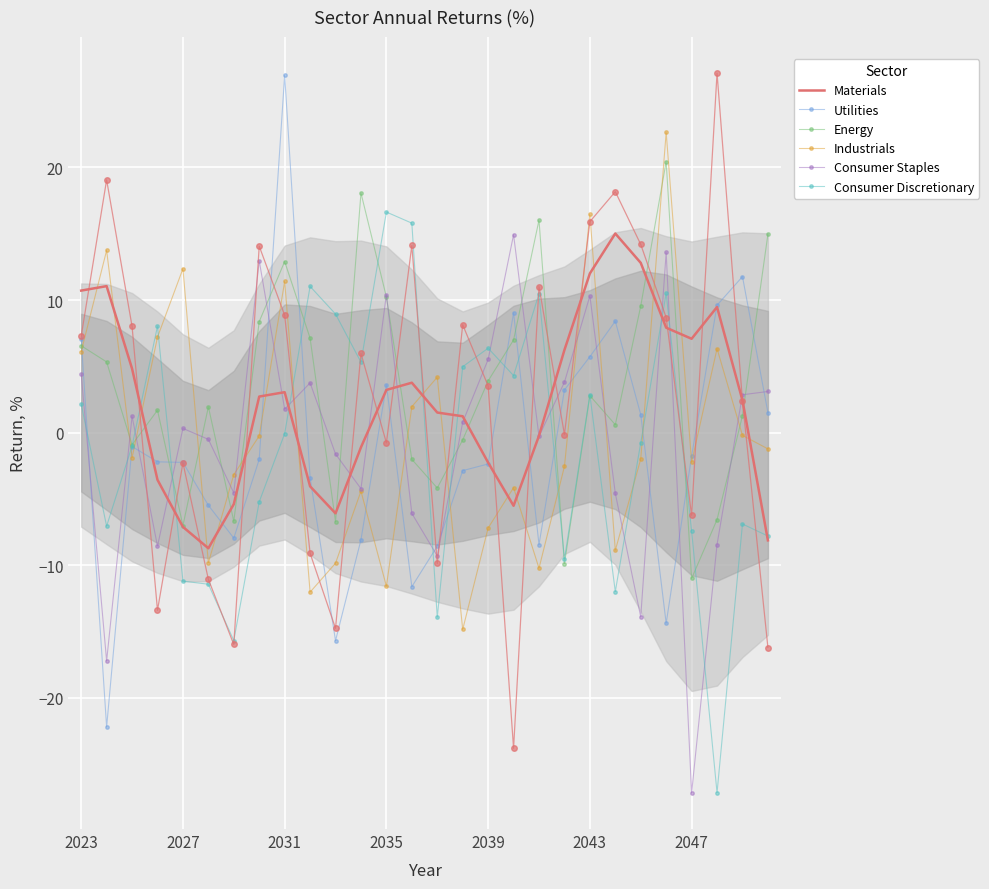

How many interior local peaks does the Materials series have?

5